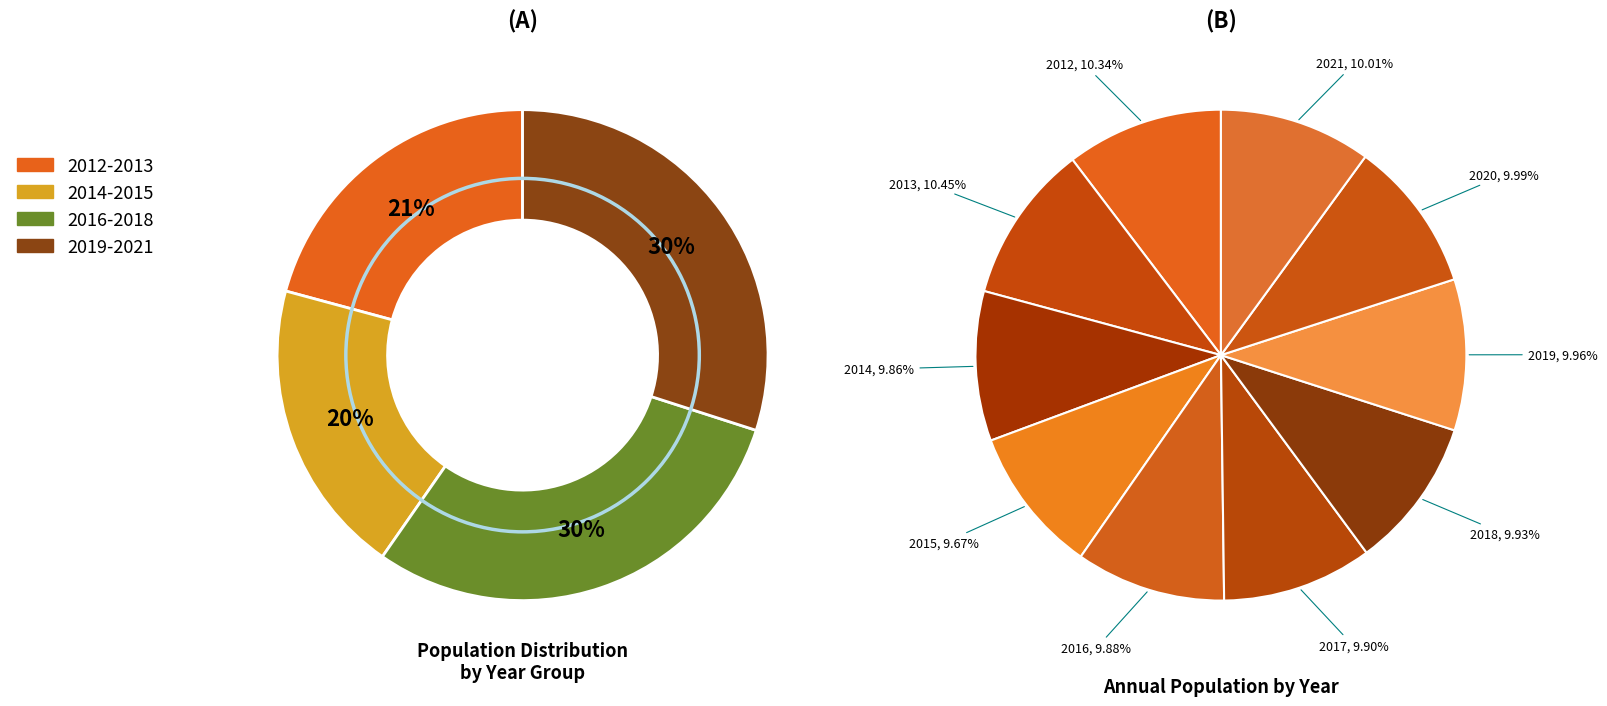

To the nearest percent, what portion does 2012 represent?

10%